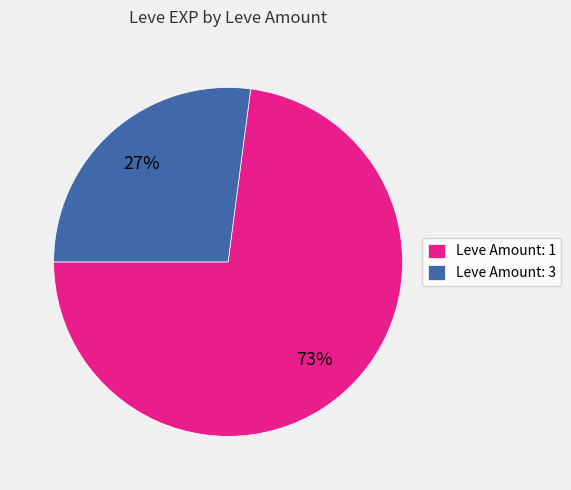

Approximately how many times larger is the value at Leve Amount: 3 compared to Leve Amount: 1?

0.4